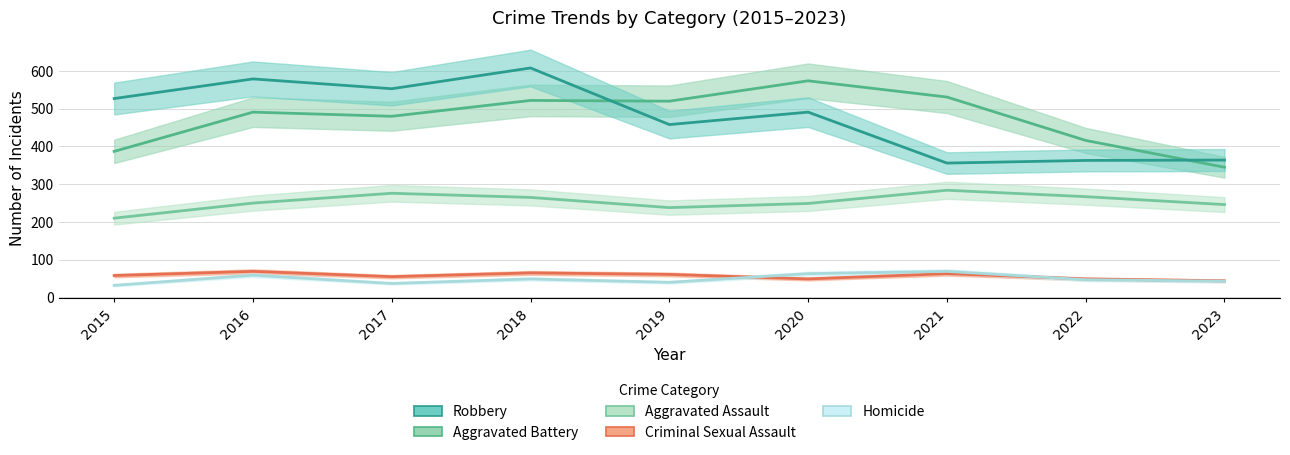

At which category does Robbery reach its first local peak?

2016